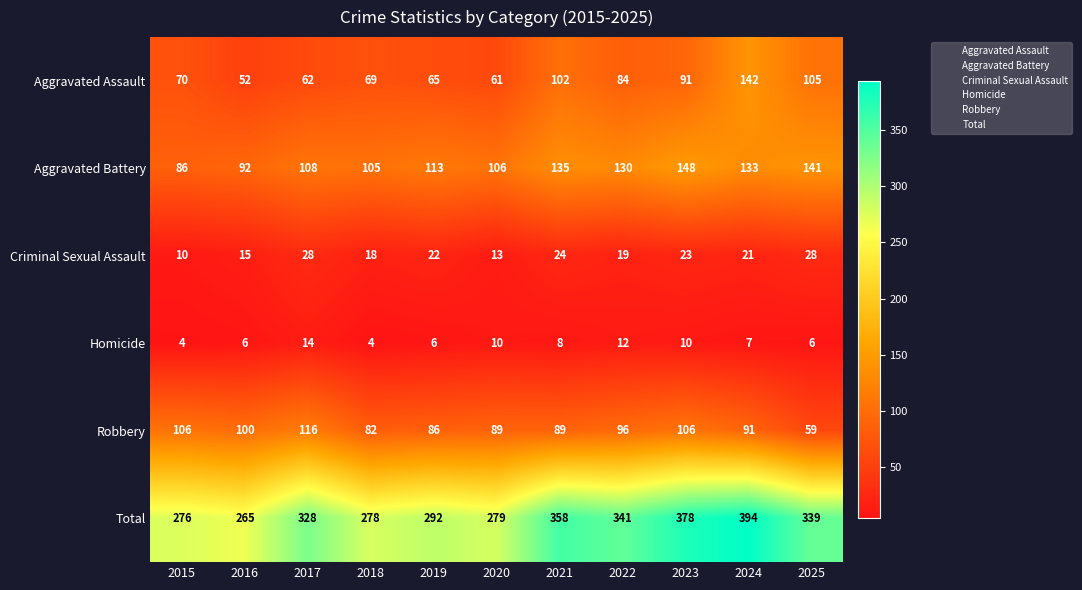

Count the number of data series in this chart.

6